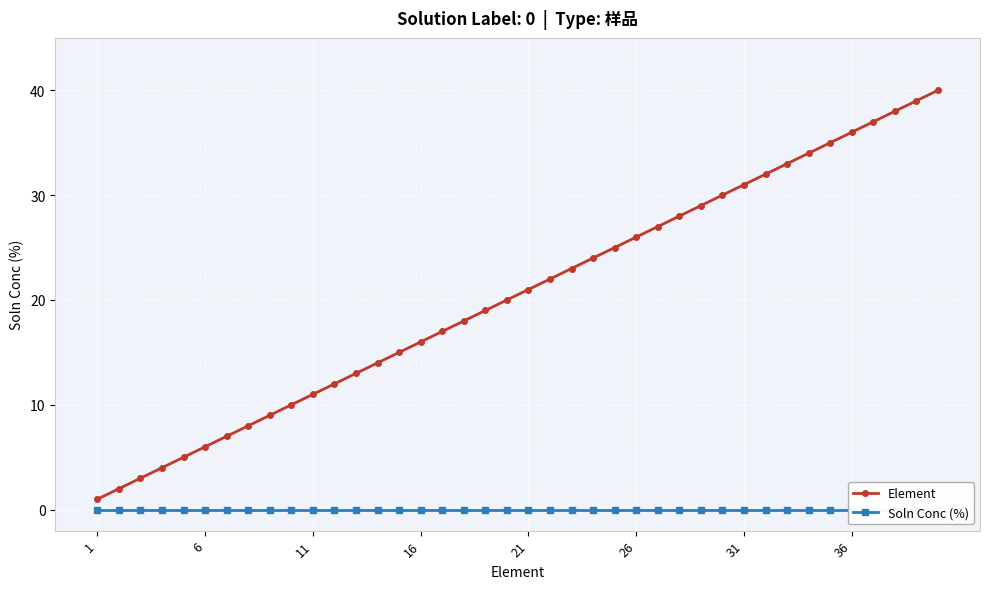

List the series in order of their peak value, lowest first.

Soln Conc (%), Element